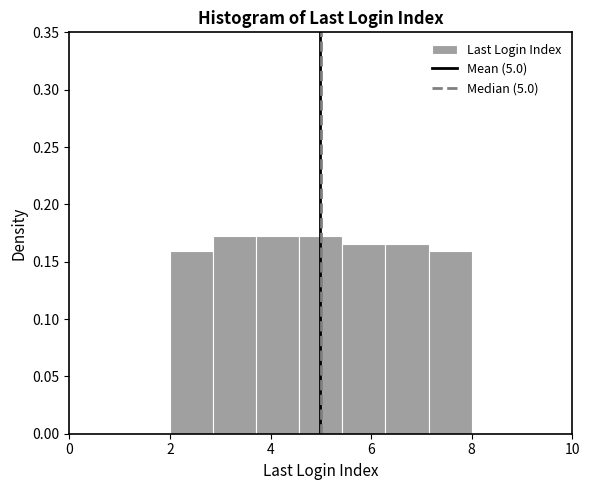

Reading left to right, transcribe this chart: for each bar, give the range it covers on the x-axis and its height. Neither the bar edges nor the heights are printed on the chart, so give them approximately, as read against the axes.

2.0 to 2.8: 0.160
2.8 to 3.8: 0.170
3.8 to 4.6: 0.170
4.6 to 5.4: 0.170
5.4 to 6.2: 0.165
6.2 to 7.2: 0.165
7.2 to 8.0: 0.160